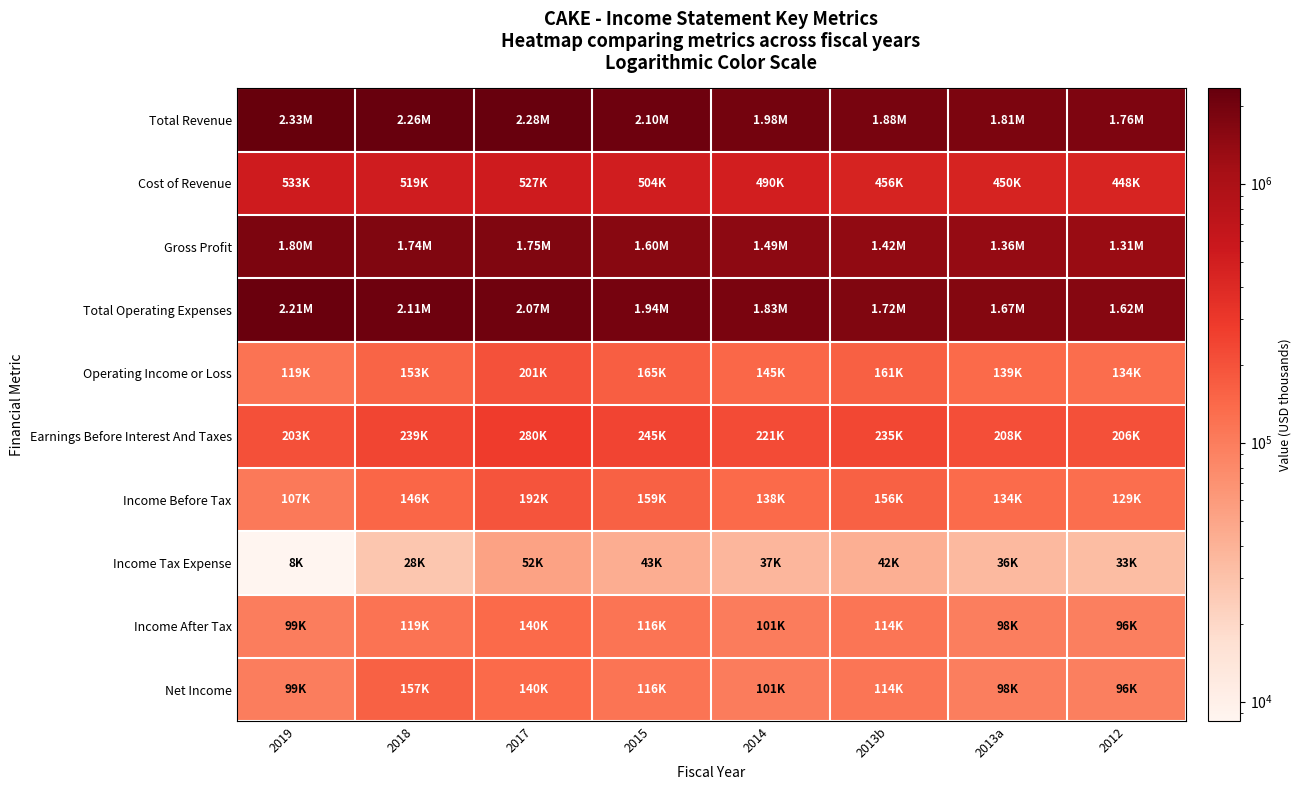

Rank the series by their maximum value, from lowest to highest.

Income Tax Expense, Income After Tax, Net Income, Income Before Tax, Operating Income or Loss, Earnings Before Interest And Taxes, Cost of Revenue, Gross Profit, Total Operating Expenses, Total Revenue